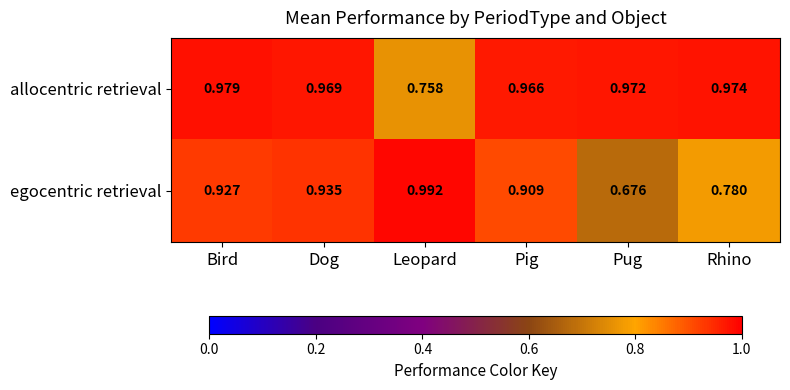

Which series has the widest spread of values?

egocentric retrieval